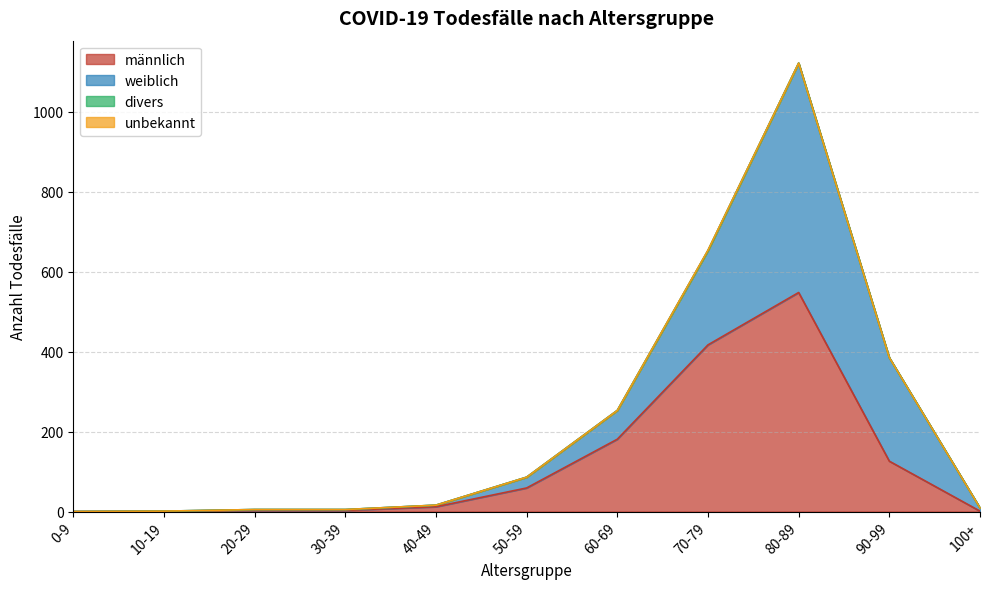

Is the value of weiblich at 60-69 greater than the value of divers at 30-39?

Yes